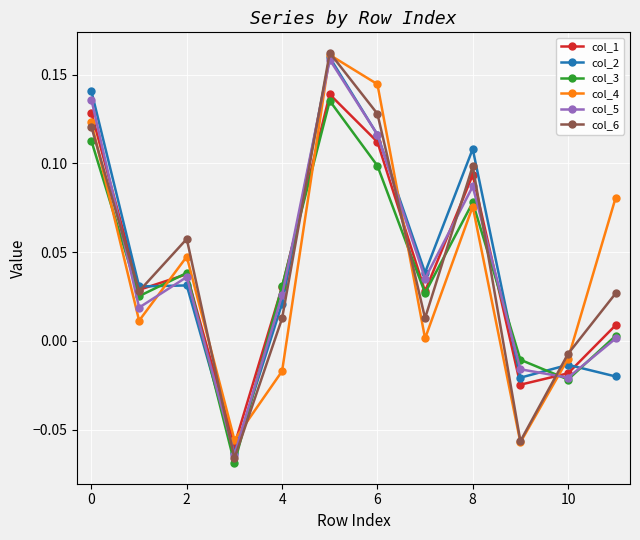

How many interior local peaks does the col_5 series have?

3